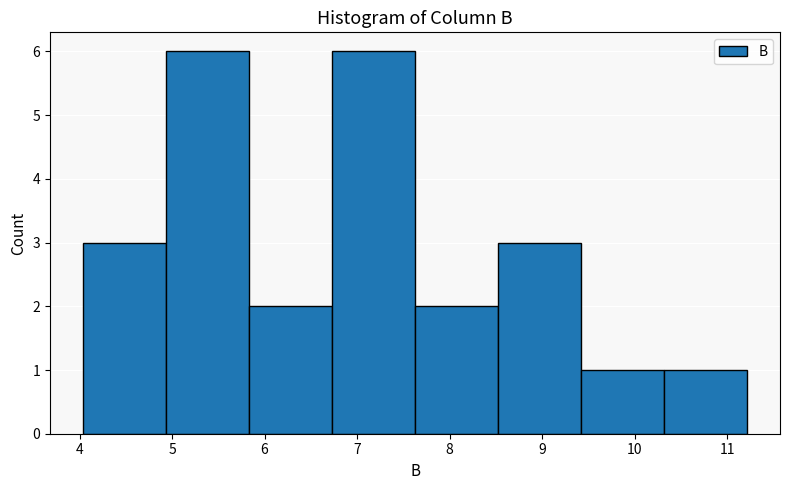

How tall is the bar that spans 4.9 to 5.8 on the x-axis? Neither the bar edges nor the heights are printed on the chart, so give them approximately, as read against the axes.

6